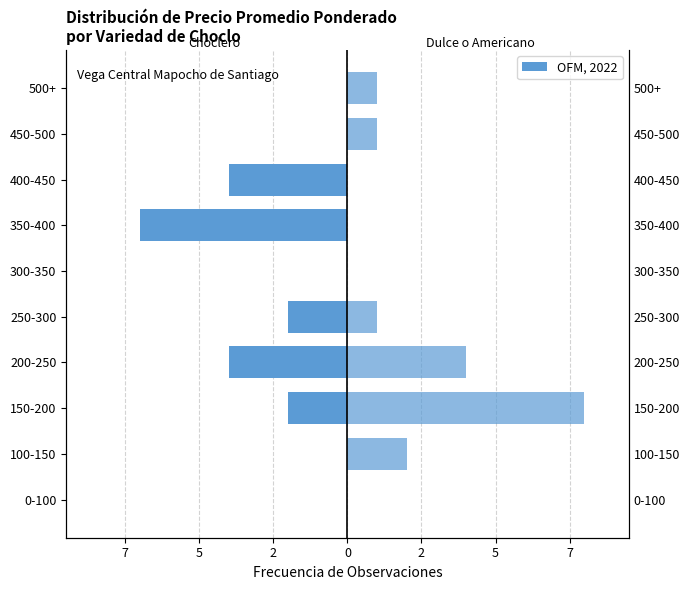

What is the sum of all Choclero values?

-19